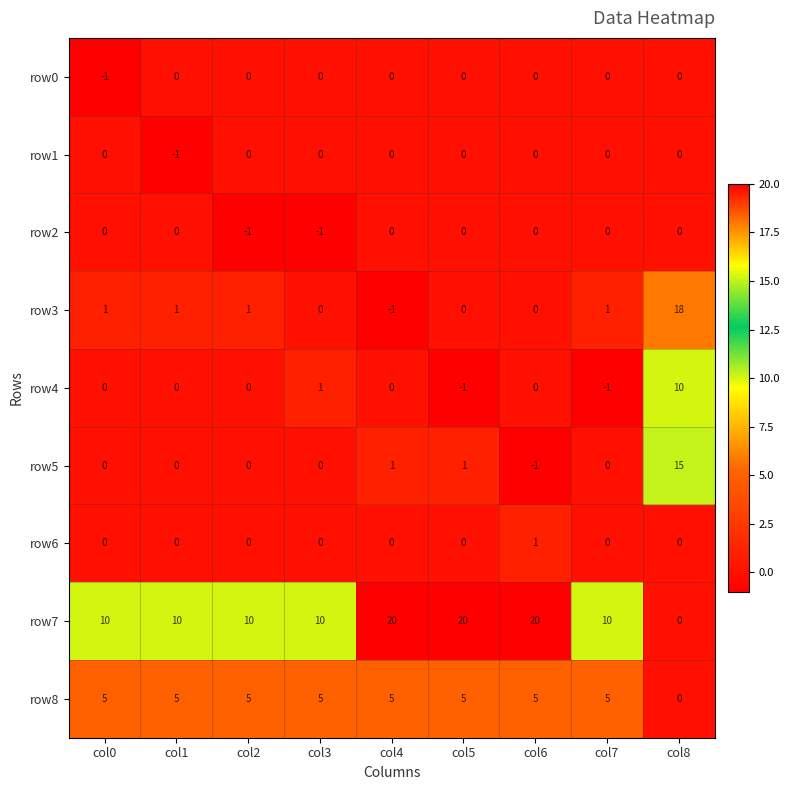

What is the total value across all series at col2?

15